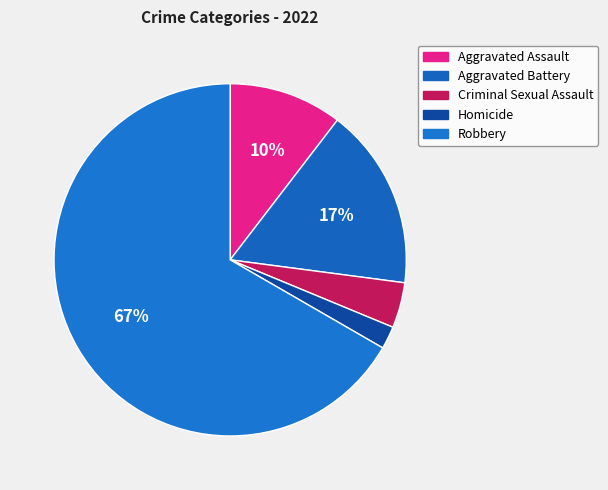

What is the ratio of the value at Homicide to the value at Criminal Sexual Assault?

0.5